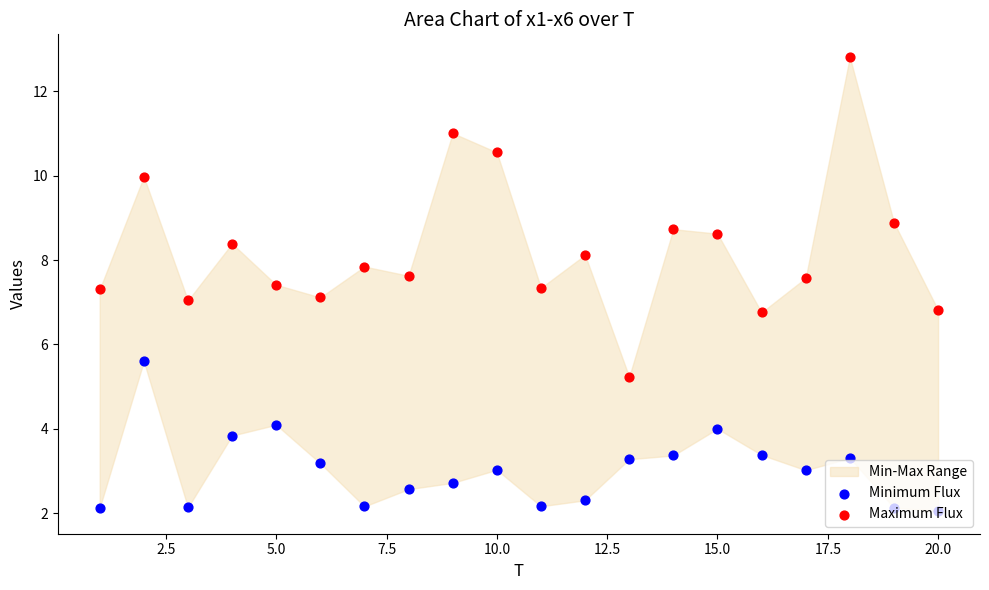

Which series reaches the maximum Y coordinate?

Maximum Flux